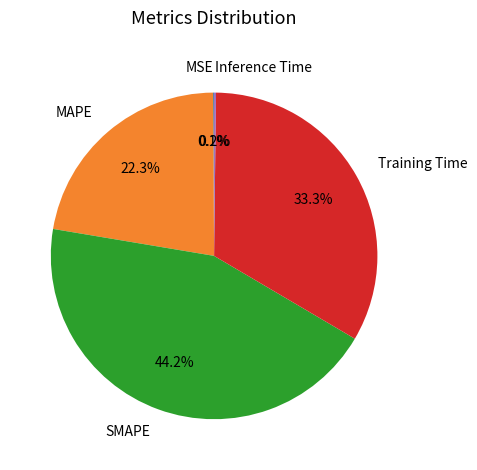

To the nearest percent, what portion does SMAPE represent?

44%